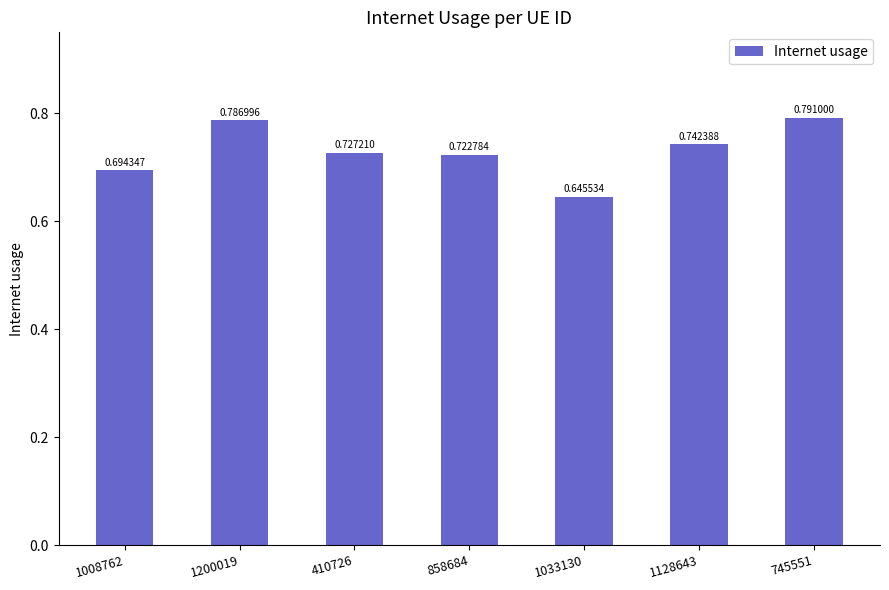

The value at 1033130 is 1.1. True or false?

False